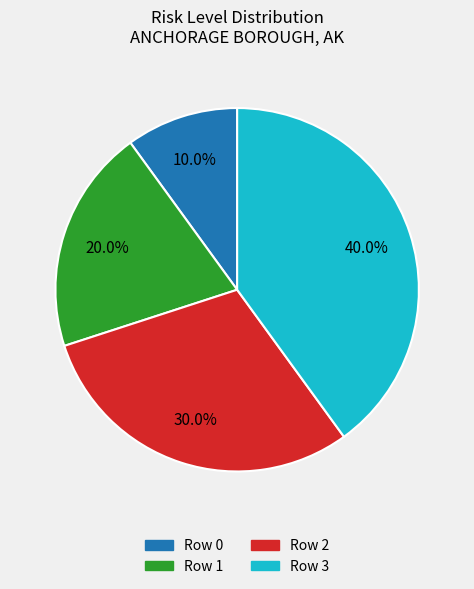

To the nearest percent, what portion does Row 2 represent?

30%